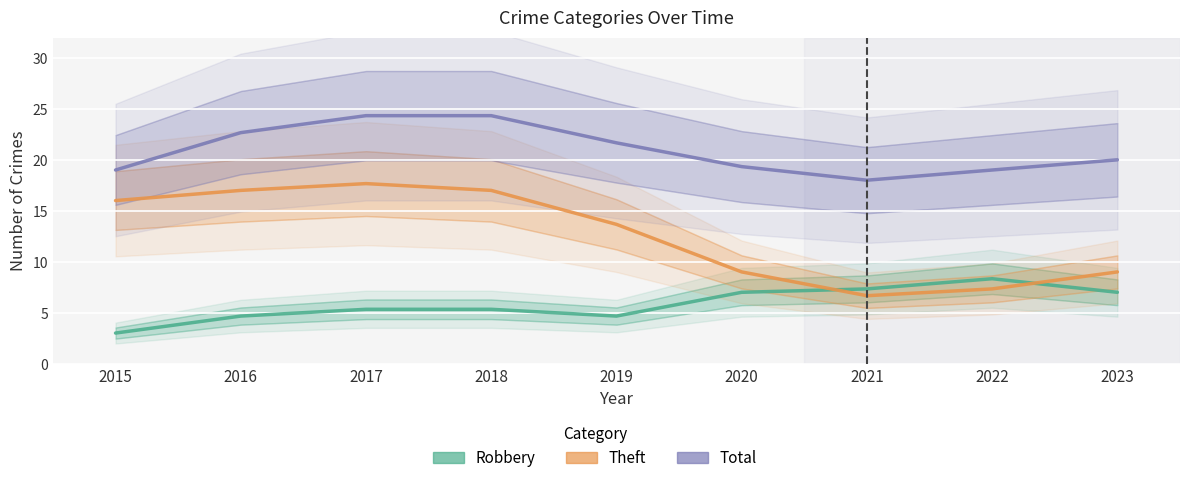

Which series has the widest spread of values?

Theft